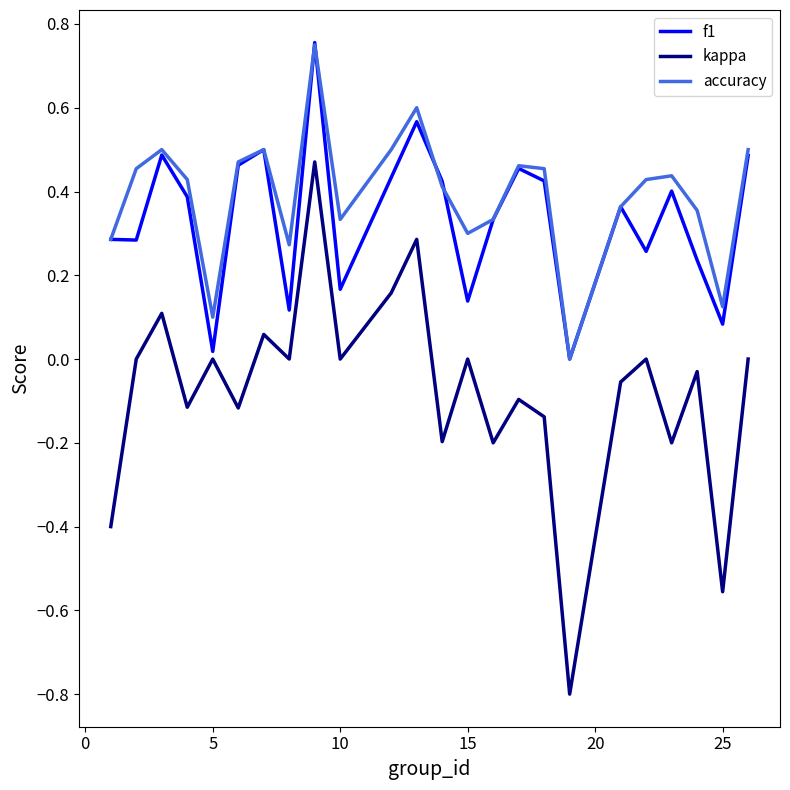

How many interior local peaks does the f1 series have?

7